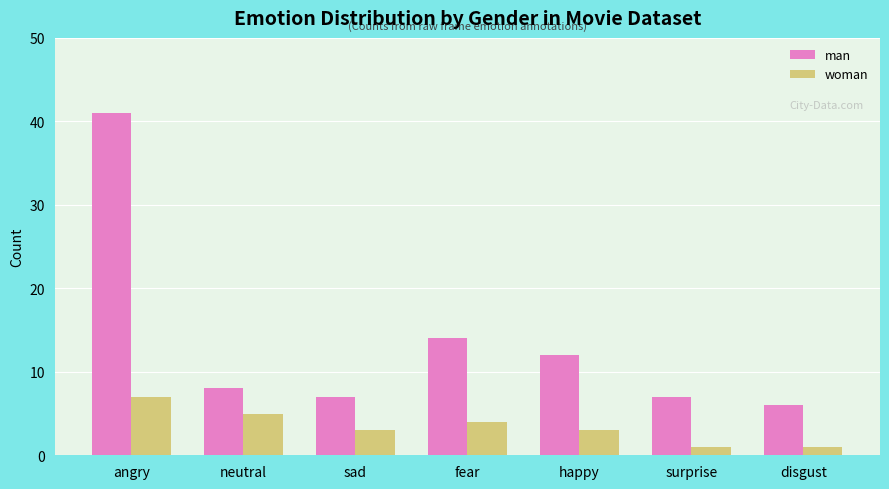

List the series in order of their peak value, highest first.

man, woman